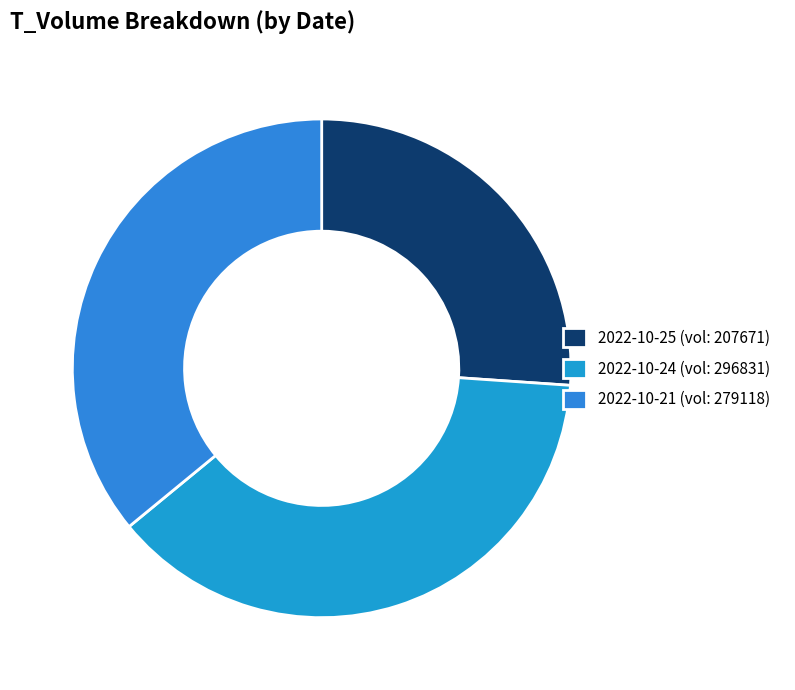

How many segments does this pie chart have?

3